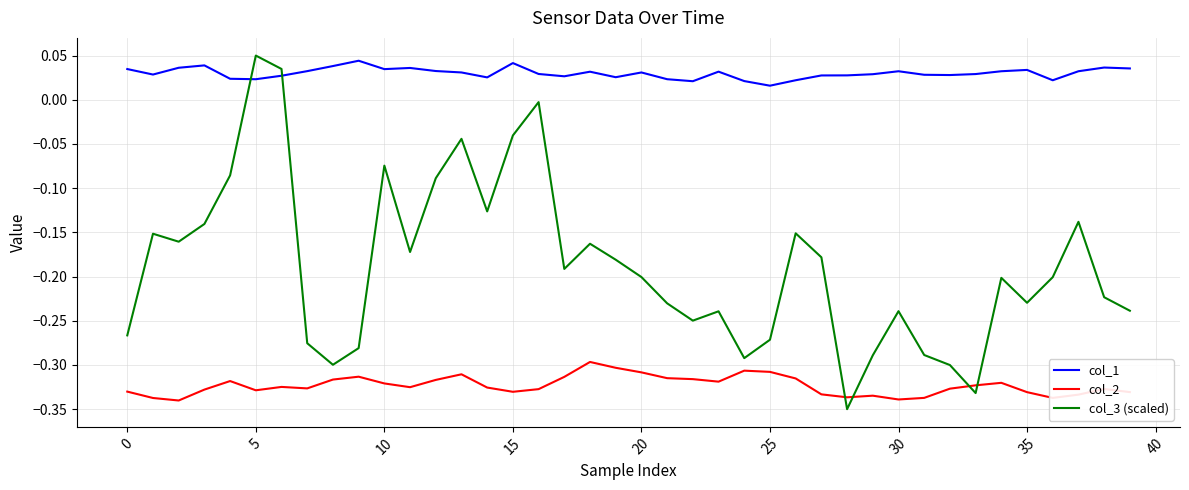

Which series has the widest spread of values?

col_3 (scaled)